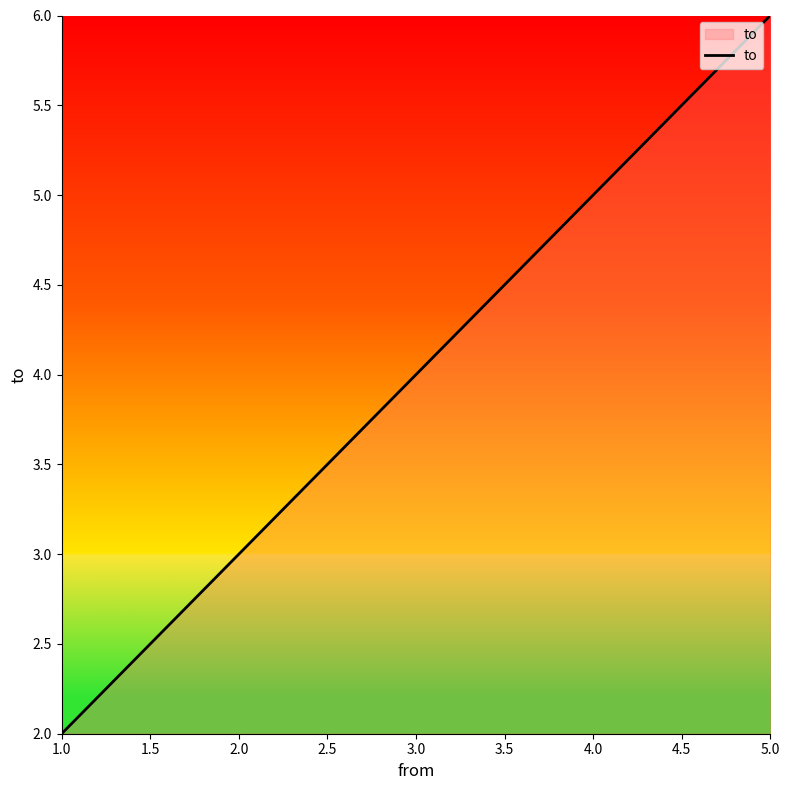

What is the minimum value shown in the chart?

2